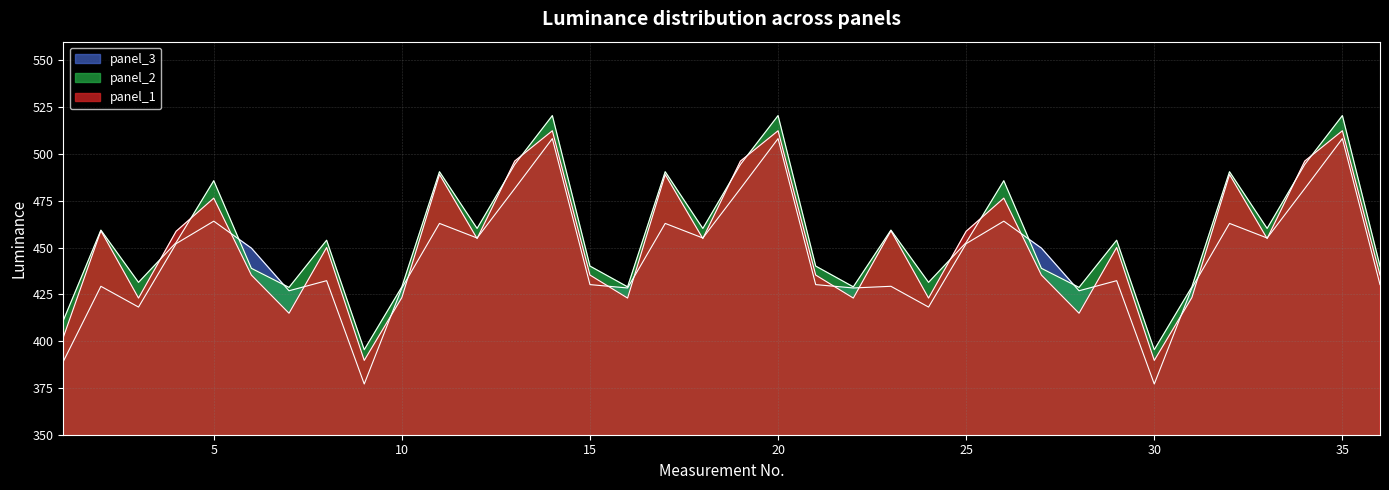

Is it true that panel_3 equals 426.9 at 7?

True